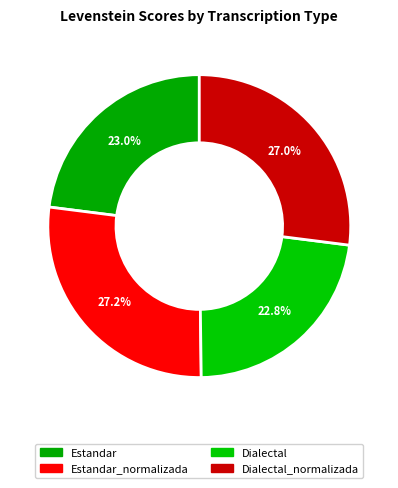

What is the smallest slice in the pie chart?

Dialectal